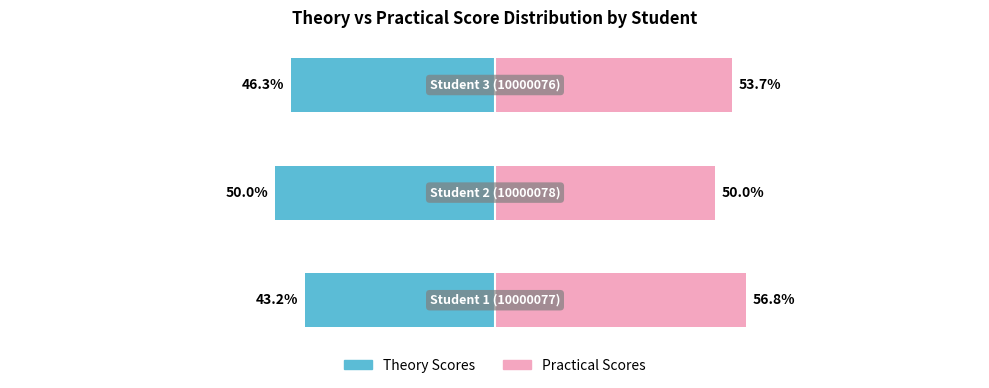

At 1, list the series in order from largest to smallest.

Practical Scores, Theory Scores